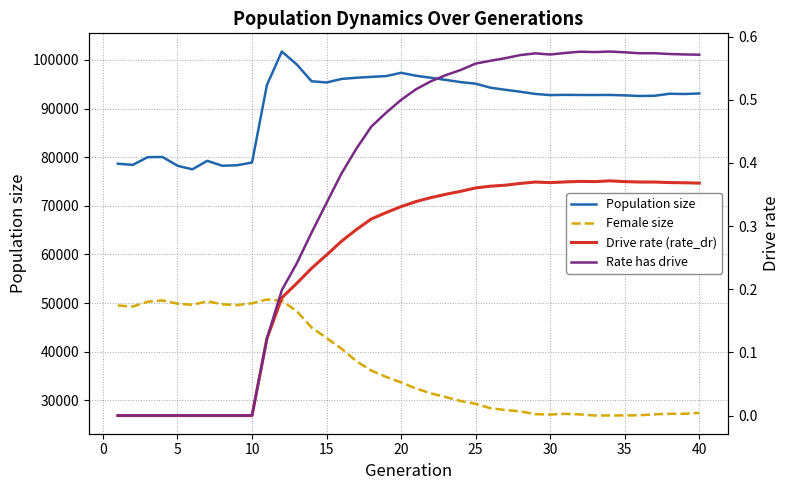

Reading left to right, transcribe all the data shown in this chart.

Population size: 78663.0	78424.0	80011.0	80047.0	78240.0	77512.0	79263.0	78246.0	78350.0	78911.0	94871.0	101740.0	99084.0	95624.0	95372.0	96102.0	96347.0	96530.0	96692.0	97363.0	96762.0	96344.0	95902.0	95447.0	95130.0	94293.0	93869.0	93468.0	93018.0	92783.0	92832.0	92801.0	92795.0	92810.0	92721.0	92593.0	92642.0	93050.0	93004.0	93112.0
Female size: 49497.0	49287.0	50274.0	50531.0	49880.0	49643.0	50346.0	49749.0	49580.0	49960.0	50727.0	50458.0	48340.0	44954.0	42811.0	40623.0	38051.0	36118.0	34803.0	33682.0	32405.0	31428.0	30650.0	29847.0	29274.0	28359.0	27999.0	27712.0	27140.0	27074.0	27218.0	27099.0	26867.0	26874.0	26889.0	26918.0	27123.0	27214.0	27224.0	27410.0
Drive rate (rate_dr): 0.0	0.0	0.0	0.0	0.0	0.0	0.0	0.0	0.0	0.0	0.1	0.2	0.2	0.2	0.3	0.3	0.3	0.3	0.3	0.3	0.3	0.3	0.4	0.4	0.4	0.4	0.4	0.4	0.4	0.4	0.4	0.4	0.4	0.4	0.4	0.4	0.4	0.4	0.4	0.4
Rate has drive: 0.0	0.0	0.0	0.0	0.0	0.0	0.0	0.0	0.0	0.0	0.1	0.2	0.2	0.3	0.3	0.4	0.4	0.5	0.5	0.5	0.5	0.5	0.5	0.5	0.6	0.6	0.6	0.6	0.6	0.6	0.6	0.6	0.6	0.6	0.6	0.6	0.6	0.6	0.6	0.6